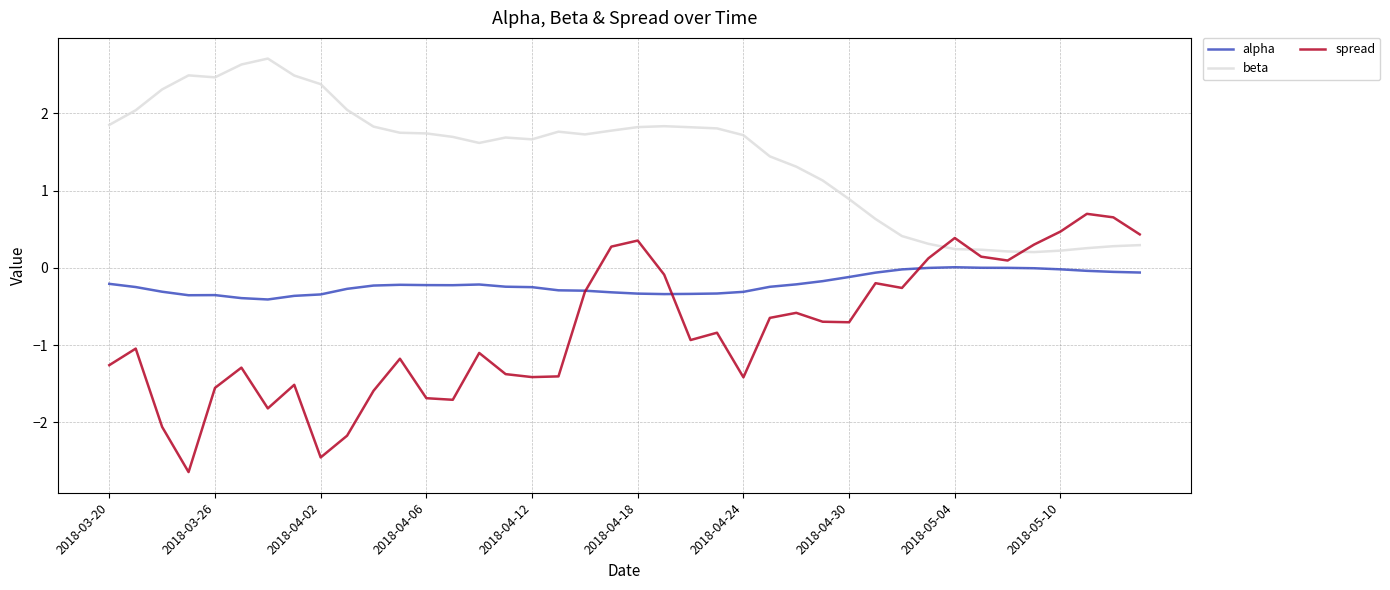

Which series has the largest range (max minus min)?

spread